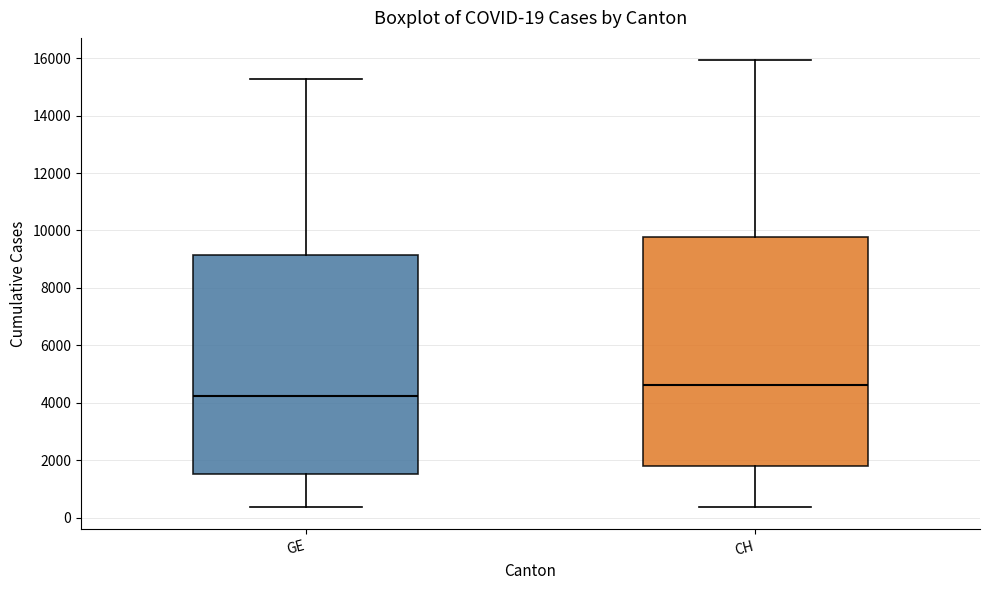

Which box is the tallest, from its lower edge to its upper edge?

CH